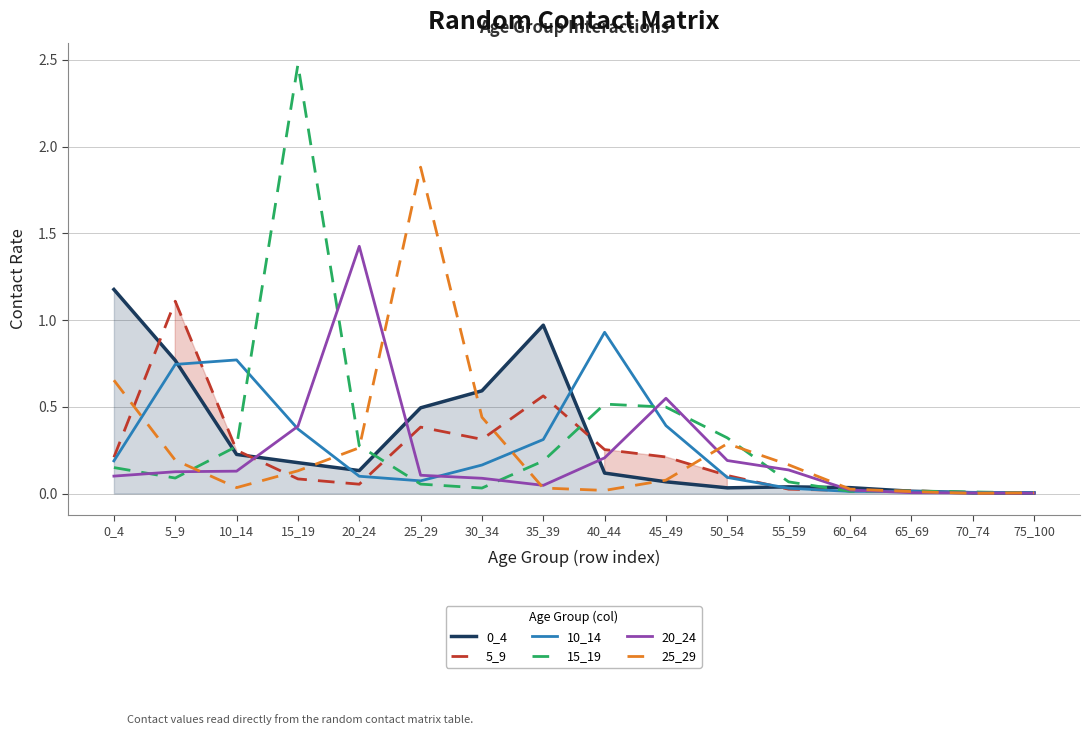

Is it true that 10_14 equals 0.7 at 5_9?

True